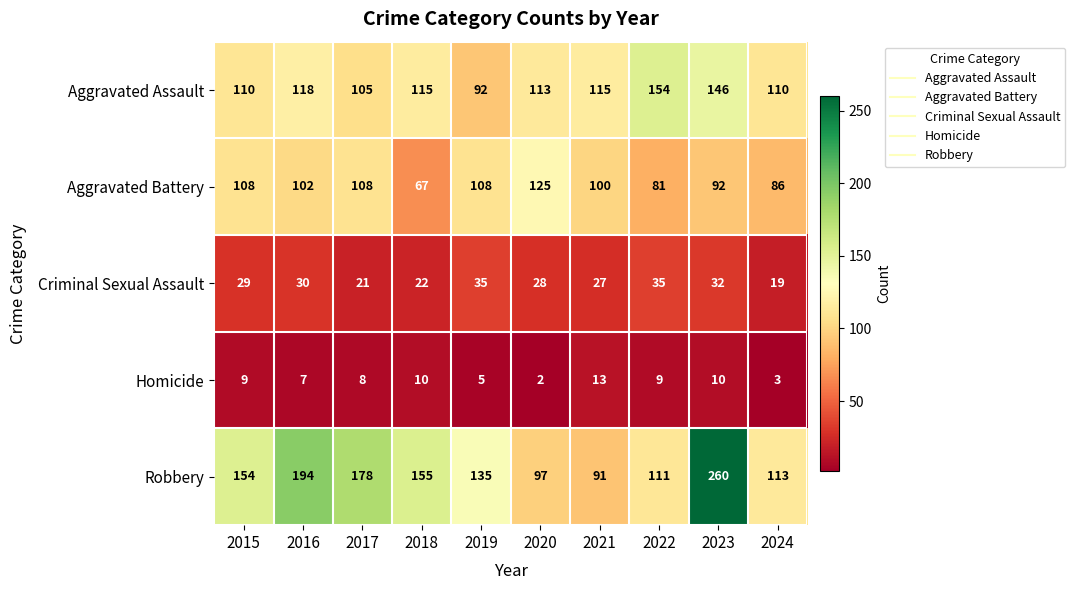

What is the approximate value of Criminal Sexual Assault at 2015, to the nearest 10?

30